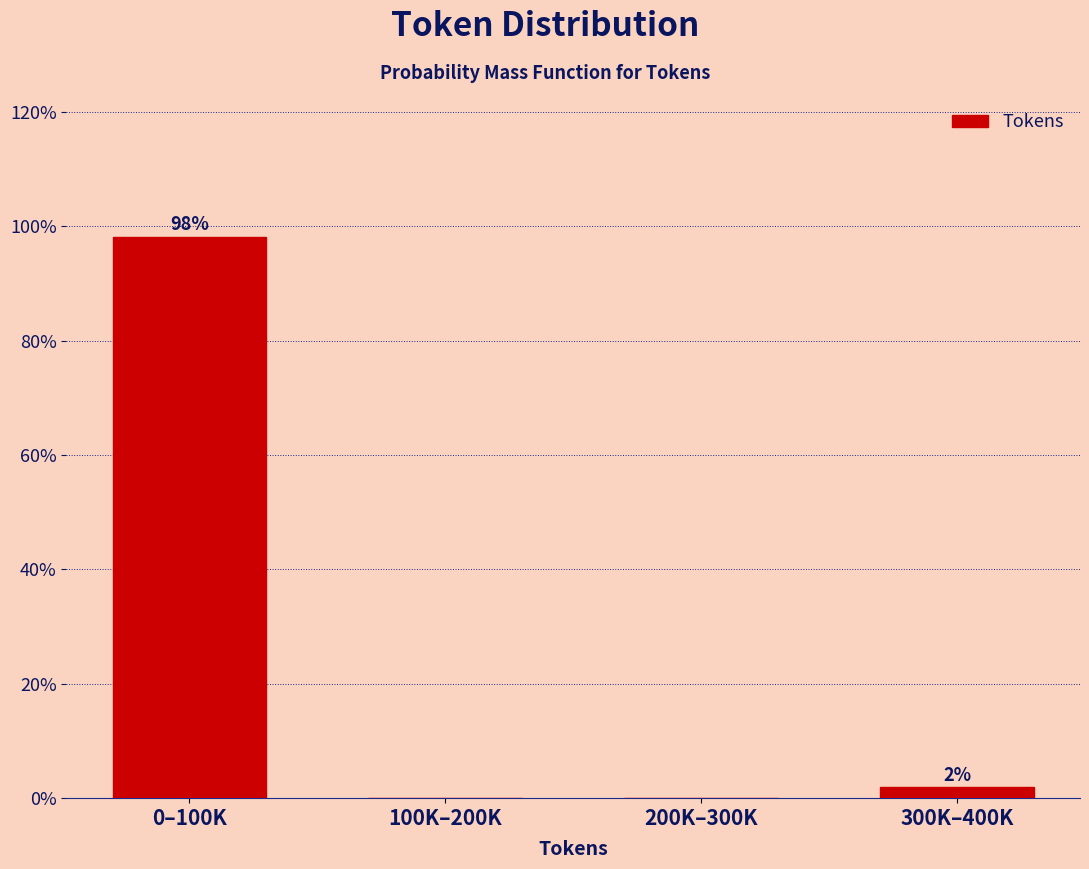

Which category has the highest value across all series?

0–100K